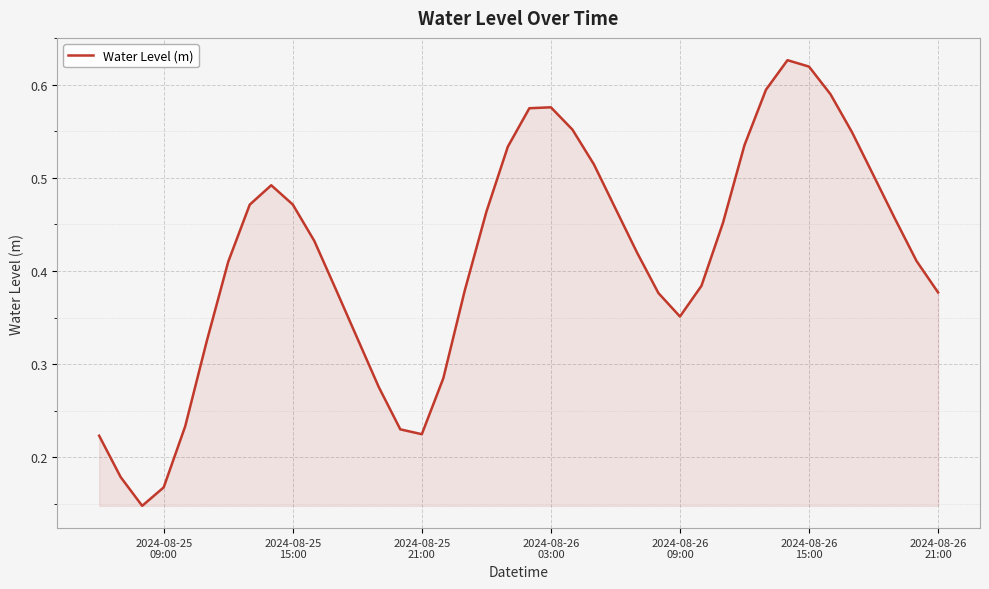

Is this an area chart (filled region under the line)?

Yes